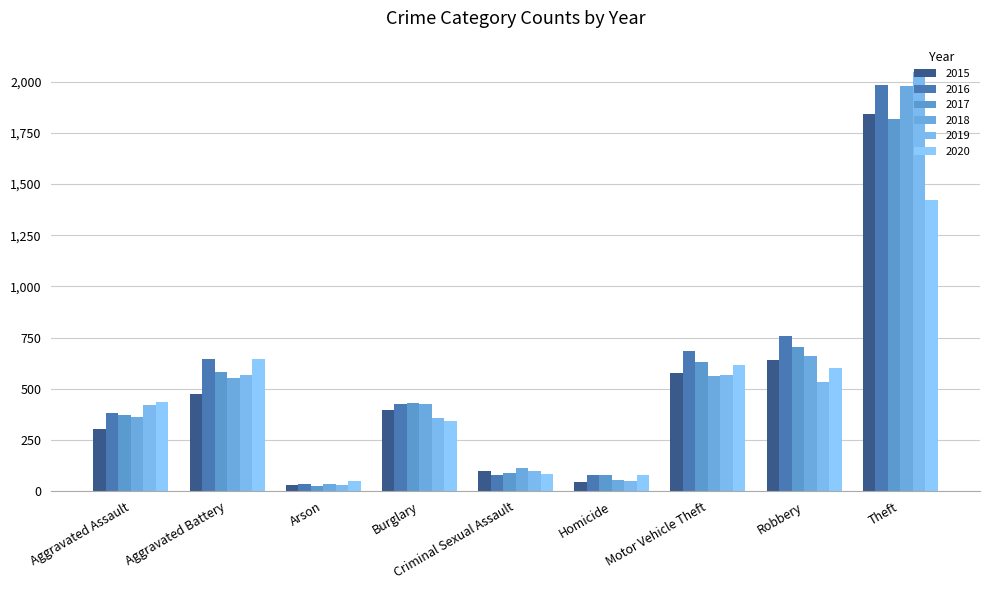

The value of 2015 at Robbery is 856. True or false?

False